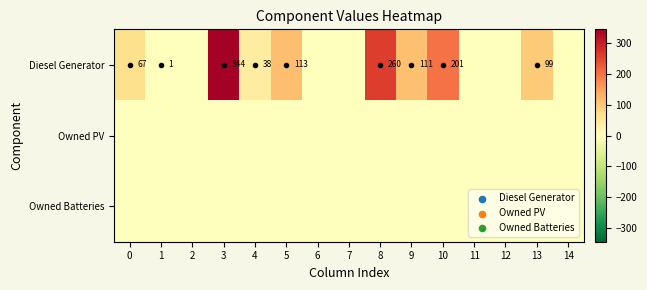

Between 13 and 14, which is larger?

13